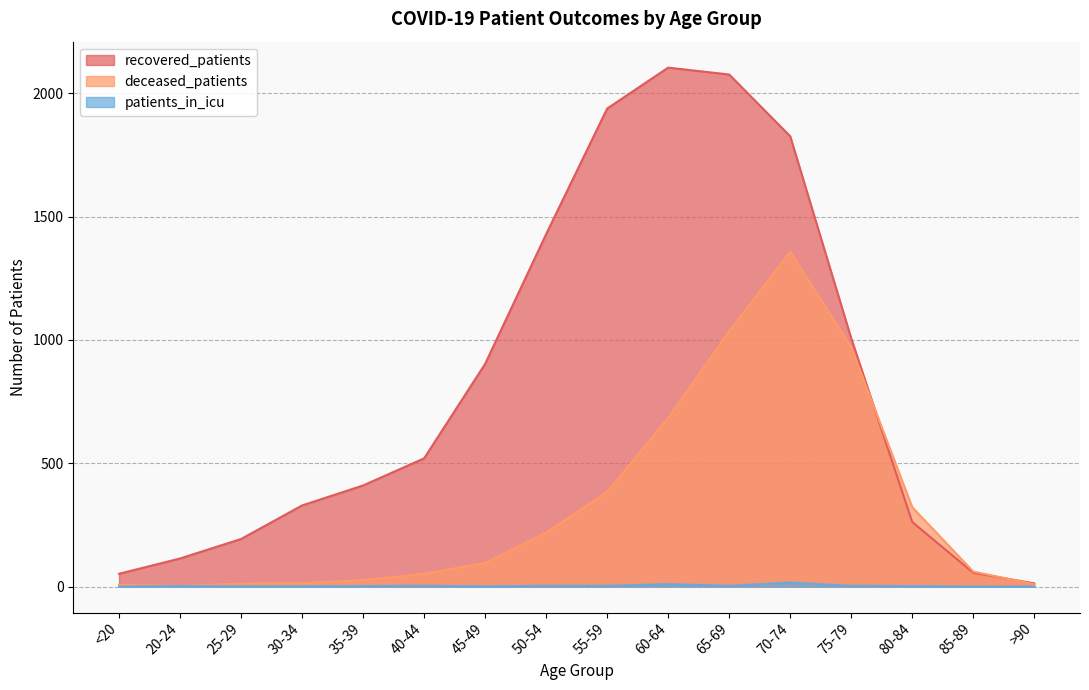

At how many categories does at least one series exceed 1229?

5